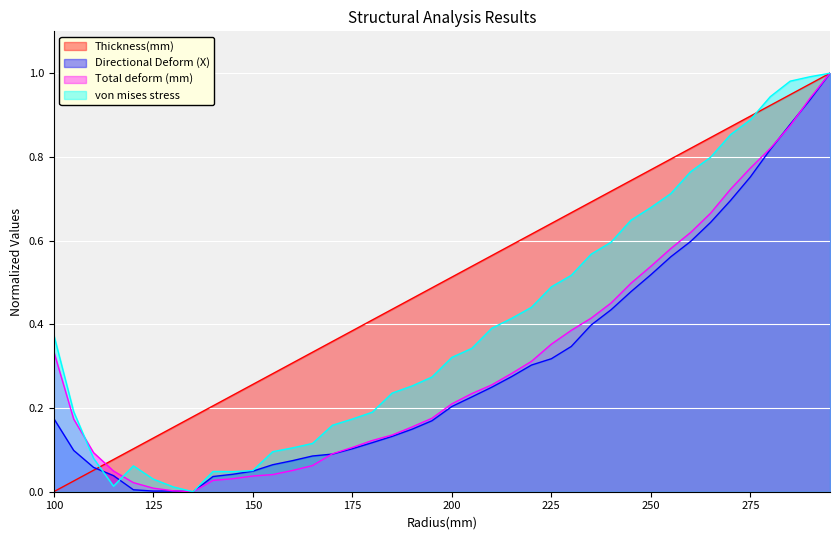

What is the value of the von mises stress point at the 32nd from the left?

0.7